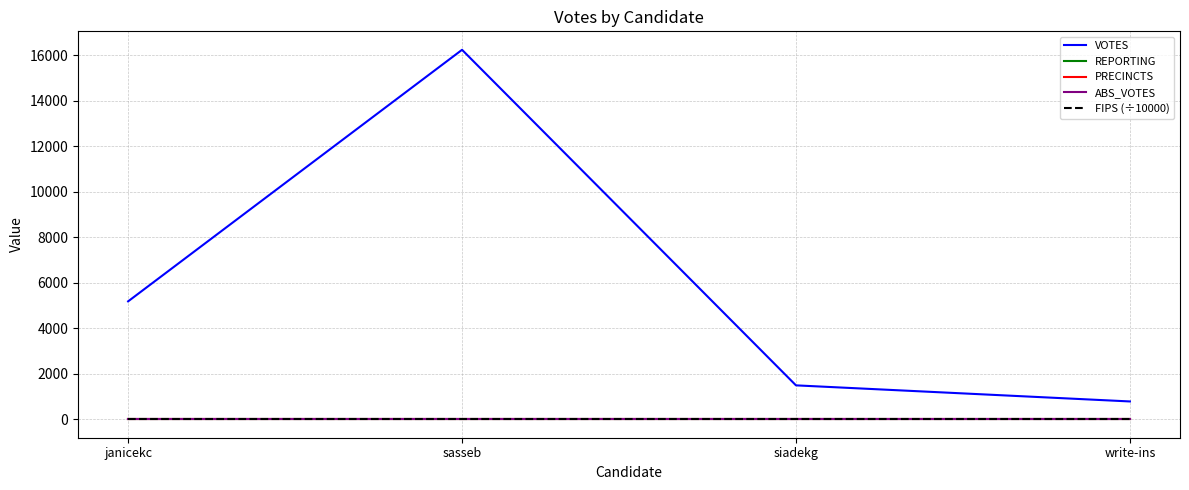

Does the chart display data point markers on the line(s)?

No